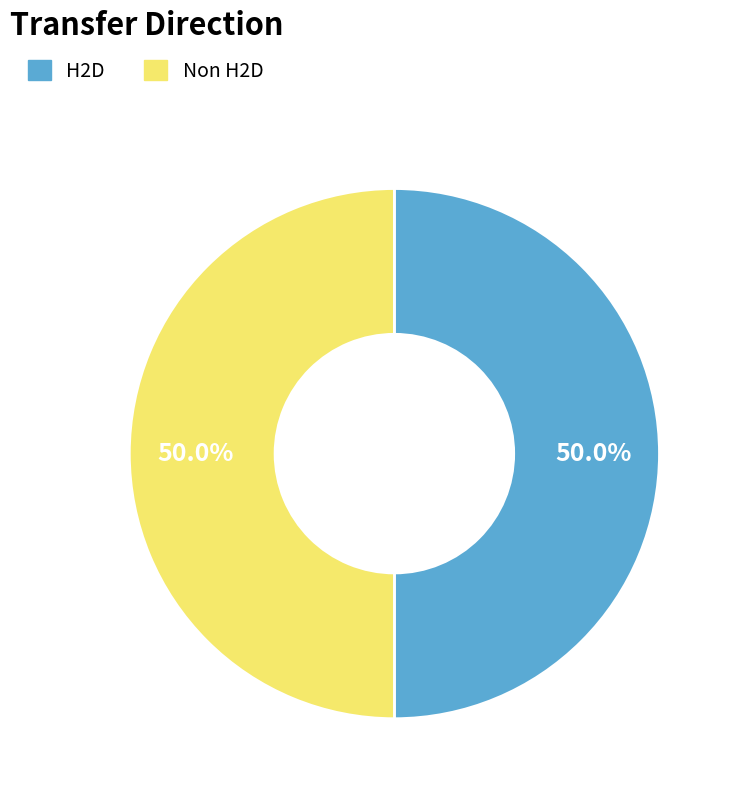

What percentage do H2D and Non H2D together represent?

100.0%